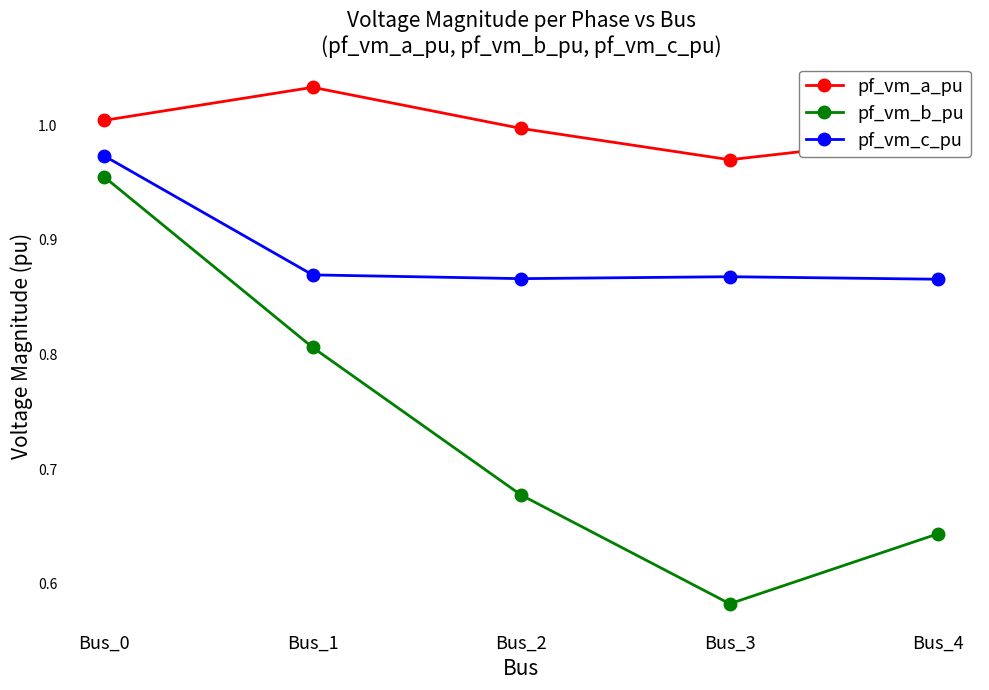

Is the value of pf_vm_a_pu at Bus_2 greater than the value of pf_vm_b_pu at Bus_0?

Yes